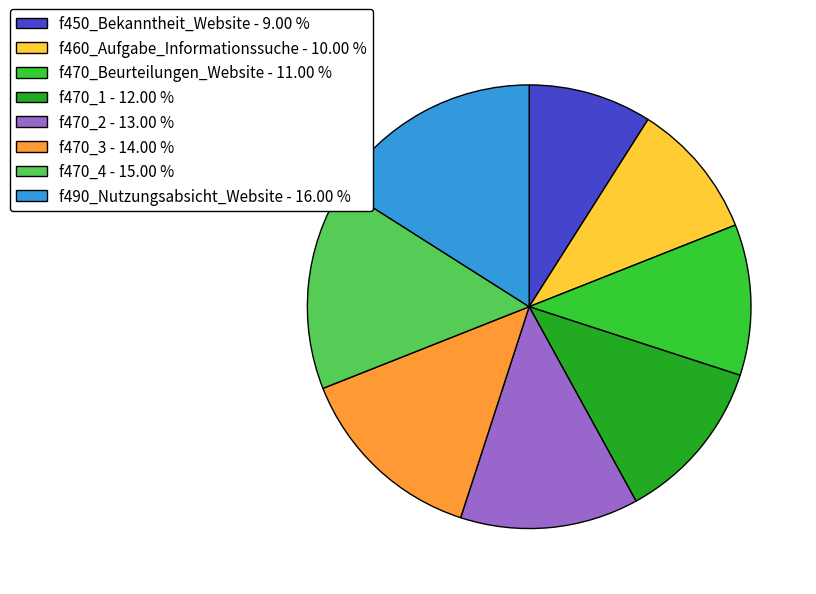

Is the sum of f470_2 and f490_Nutzungsabsicht_Website greater than half?

No